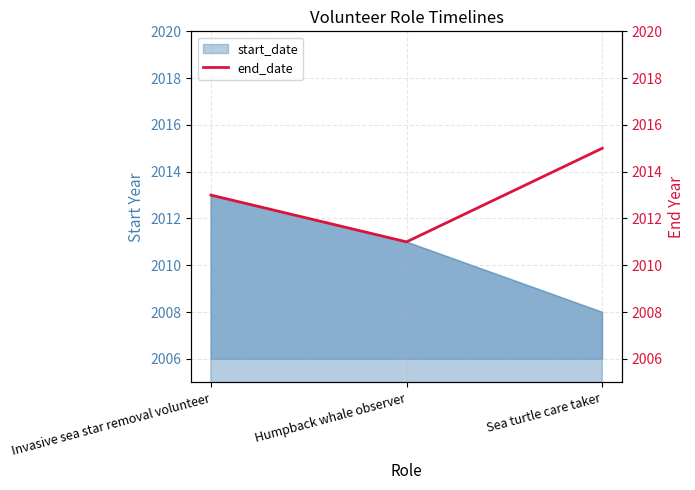

What is the sum of all values?

6039